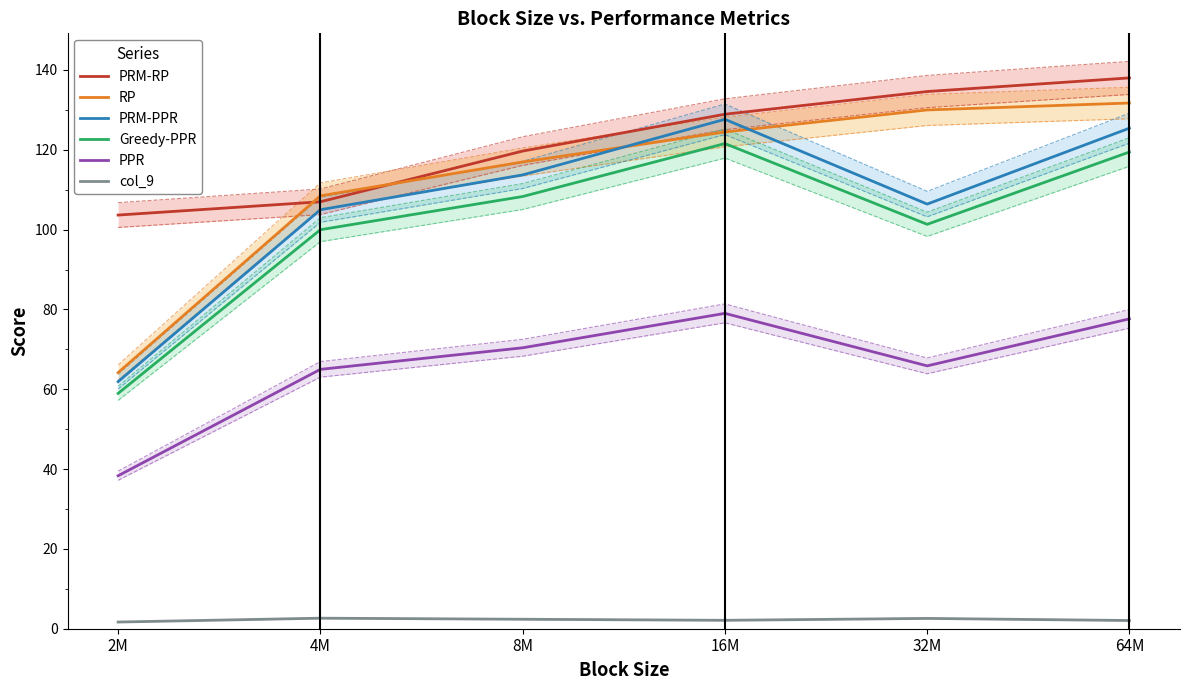

What is the average value of the PRM-RP series?

122.0